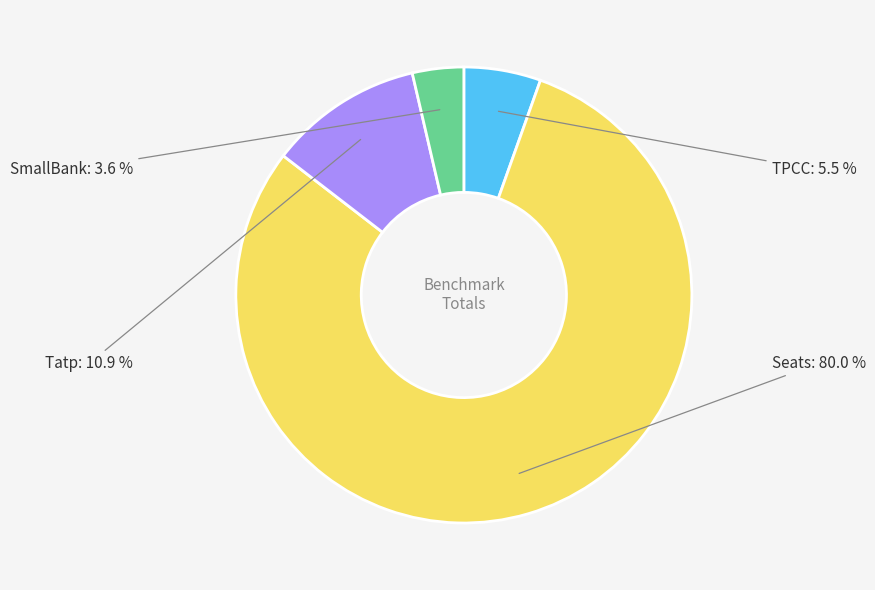

Between TPCC and Seats, which is larger?

Seats